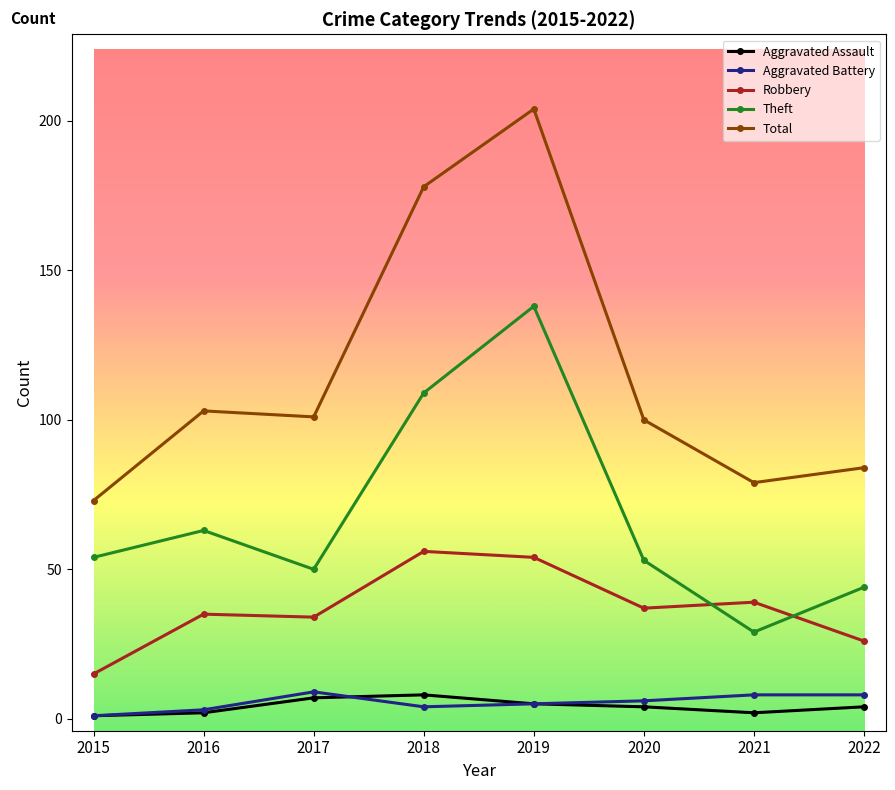

True or false: Aggravated Assault and Robbery cross at least once.

False